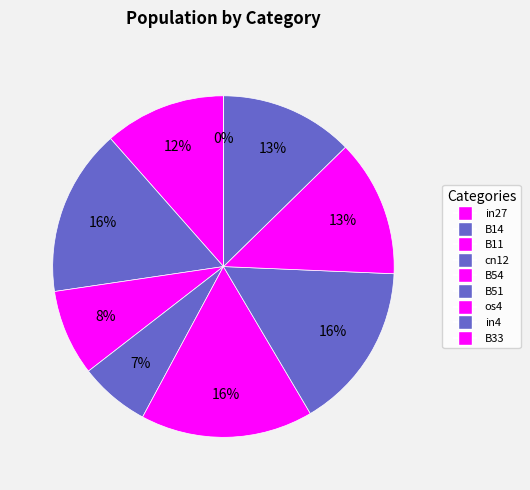

Do in4 and B14 together represent more than half of the pie?

No